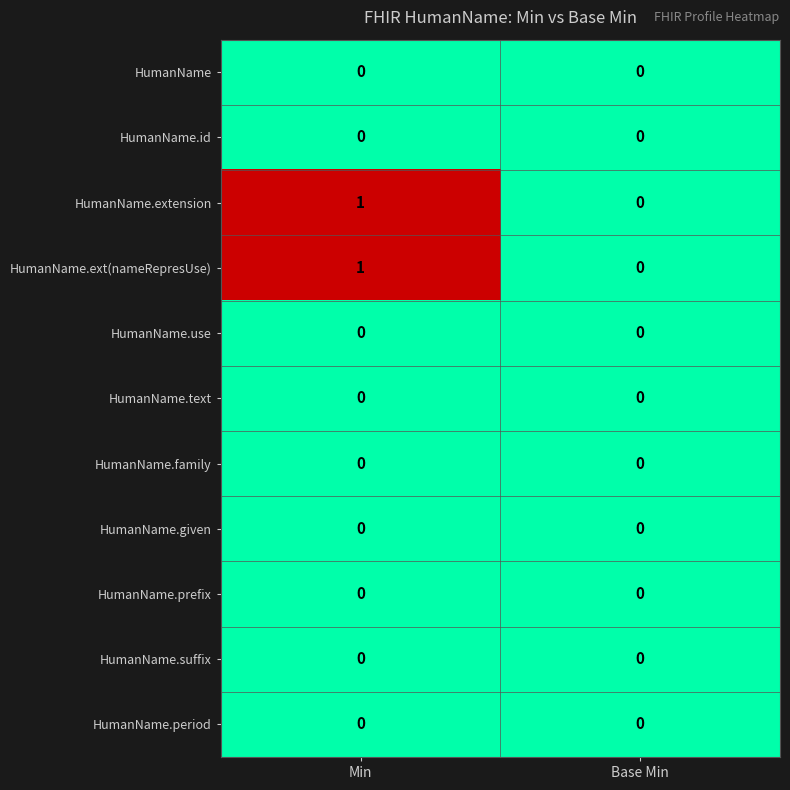

Reading left to right, transcribe all the data shown in this chart.

HumanName: Min=0	Base Min=0
HumanName.id: Min=0	Base Min=0
HumanName.extension: Min=1	Base Min=0
HumanName.ext(nameRepresUse): Min=1	Base Min=0
HumanName.use: Min=0	Base Min=0
HumanName.text: Min=0	Base Min=0
HumanName.family: Min=0	Base Min=0
HumanName.given: Min=0	Base Min=0
HumanName.prefix: Min=0	Base Min=0
HumanName.suffix: Min=0	Base Min=0
HumanName.period: Min=0	Base Min=0